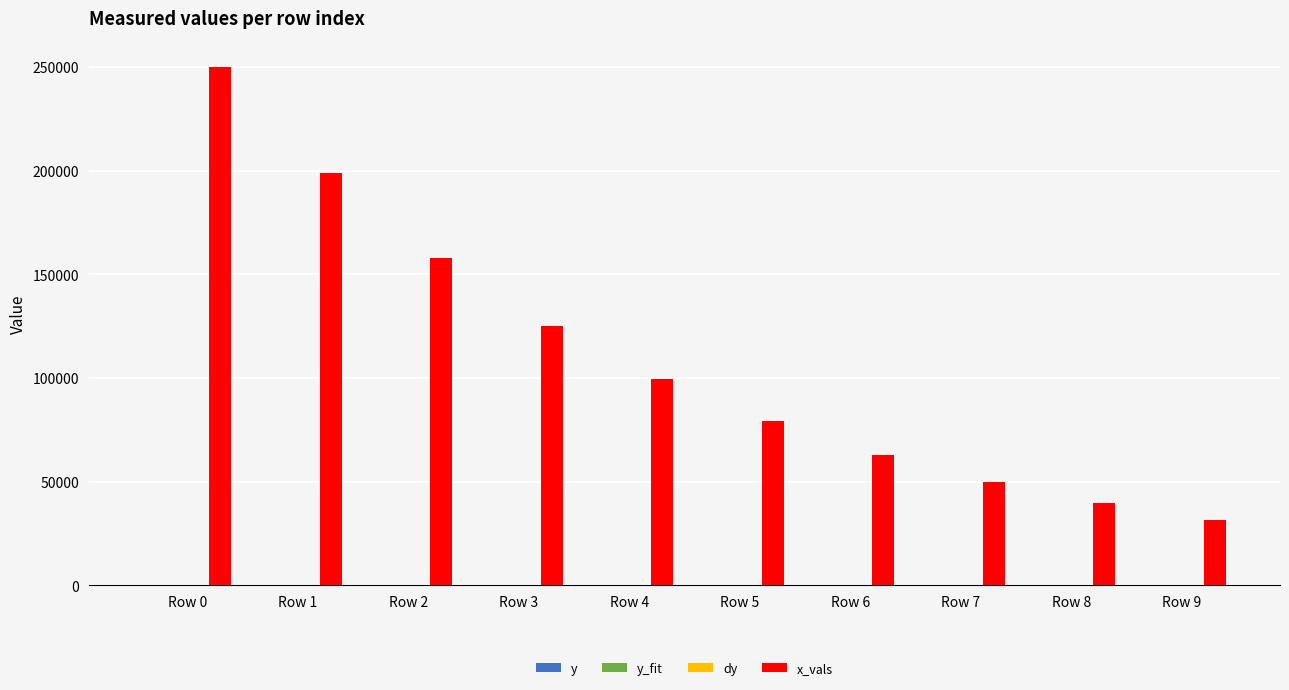

What is the sum of all x_vals values?

1094648.4